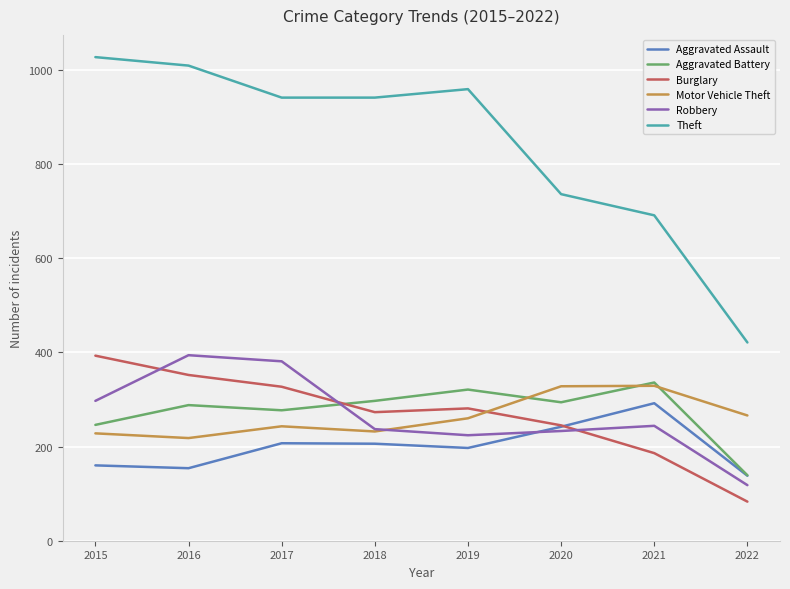

What is the total value across all series at 2021?

2078